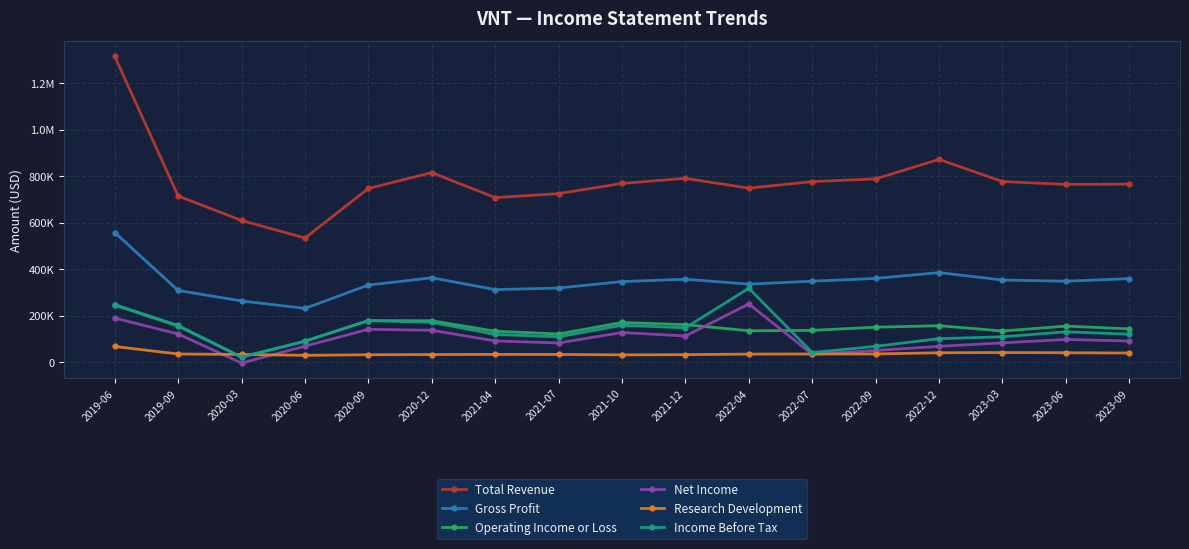

At 2022-12, list the series in order from smallest to largest.

Research Development, Net Income, Income Before Tax, Operating Income or Loss, Gross Profit, Total Revenue